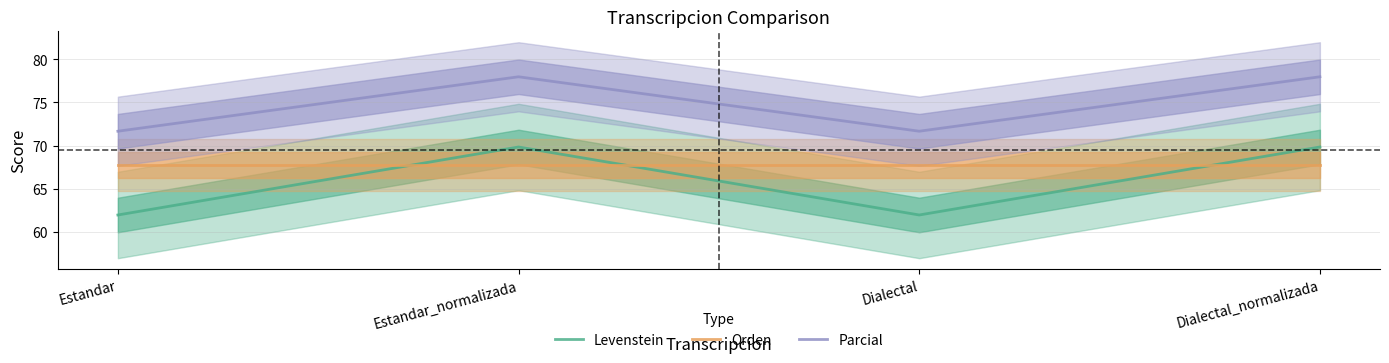

Does the chart have visible grid lines?

Yes